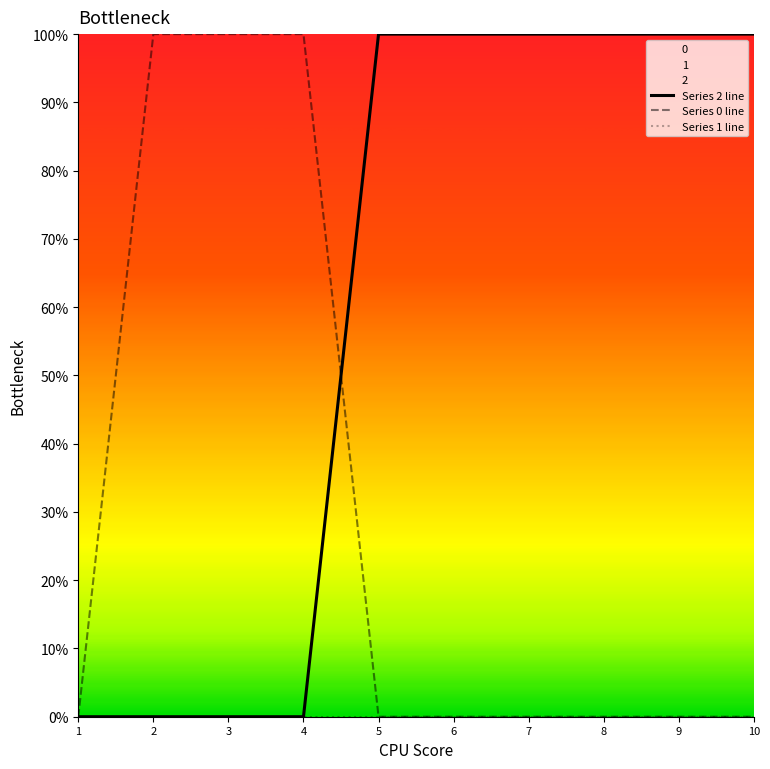

The value of 0 at 6 is -1. True or false?

False